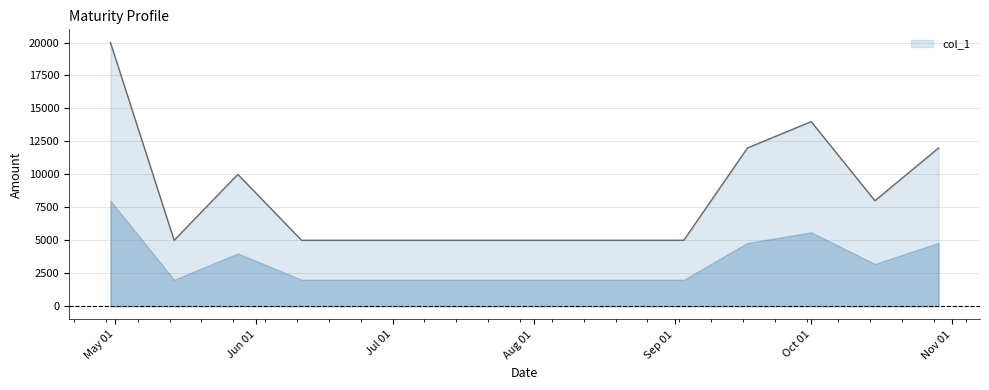

What is the difference between the maximum and minimum values?

15000